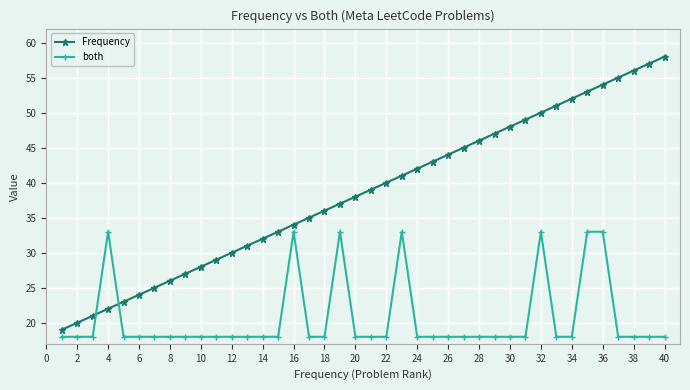

True or false: Frequency has more than 2 interior local peaks.

False